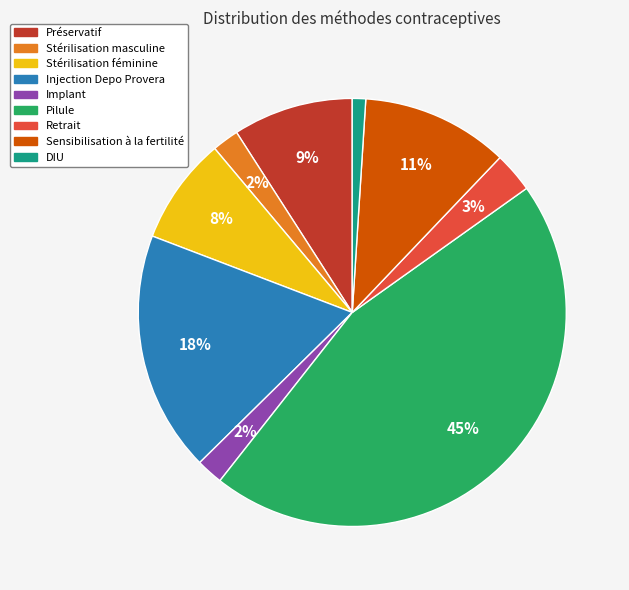

Do Stérilisation masculine and Stérilisation féminine together represent more than half of the pie?

No